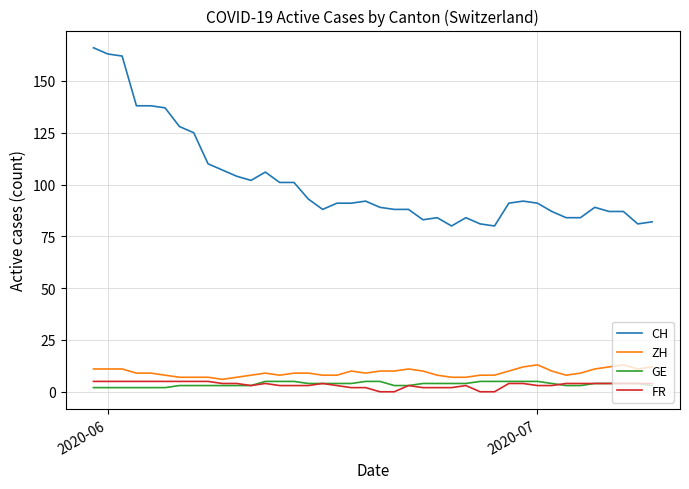

Which series has the largest total across all categories?

CH